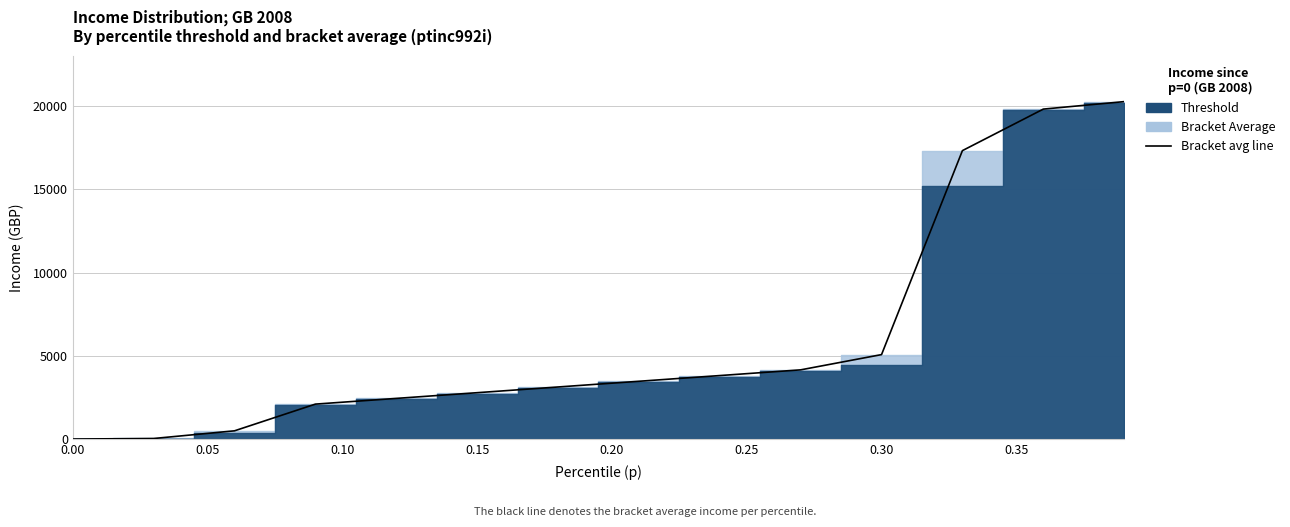

How many lines are shown in the chart?

1